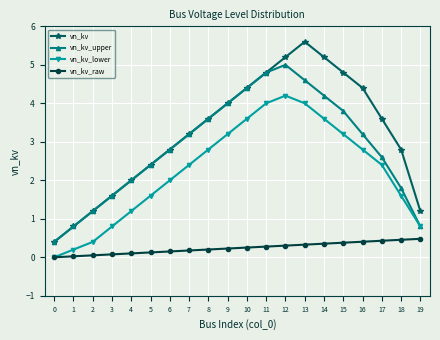

What is the approximate value of vn_kv_lower at 12?

4.2